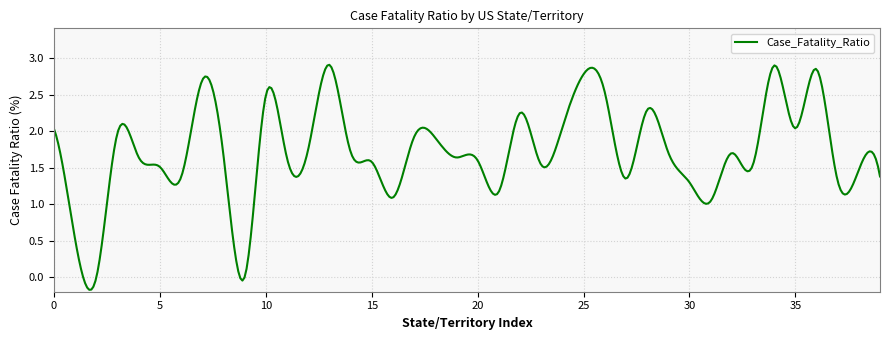

True or false: there are more than 0 points higher than both neighbors.

True